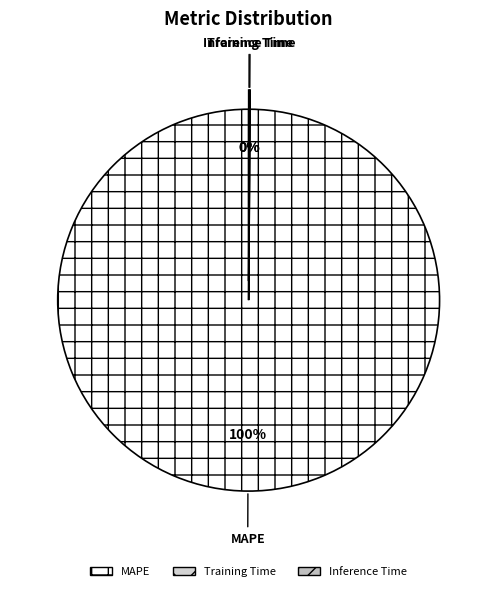

Does MAPE represent more than half of the total?

Yes